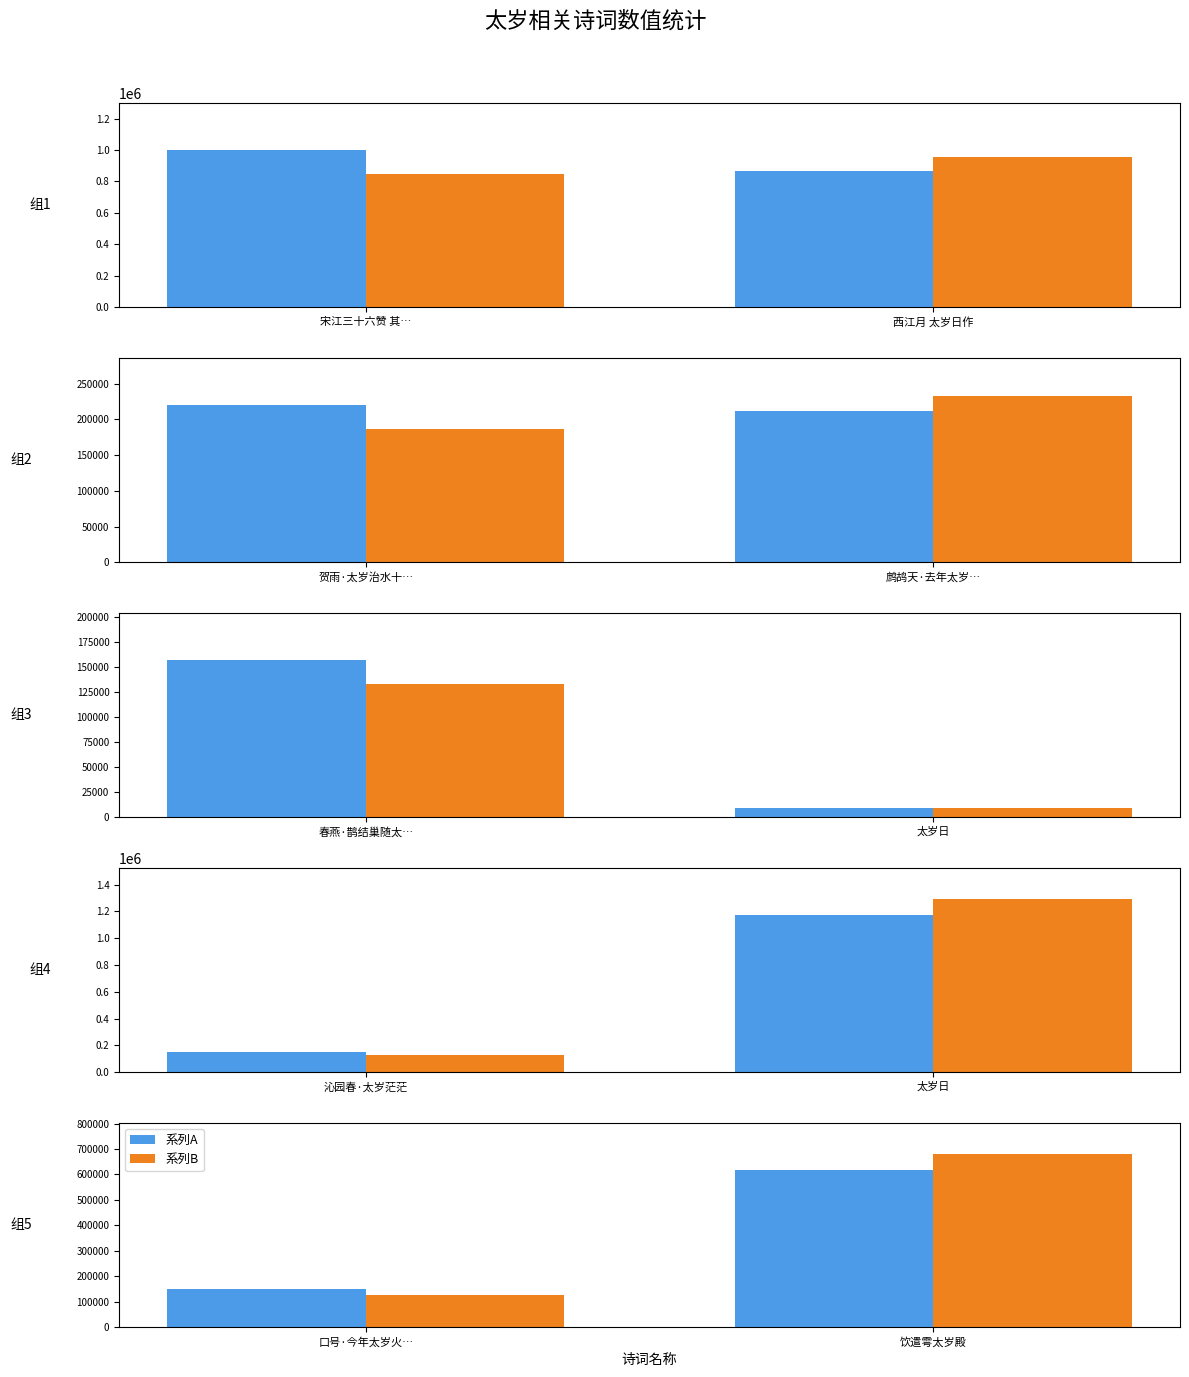

What is the value of the 系列B bar at the 1st from the left?

125764.3